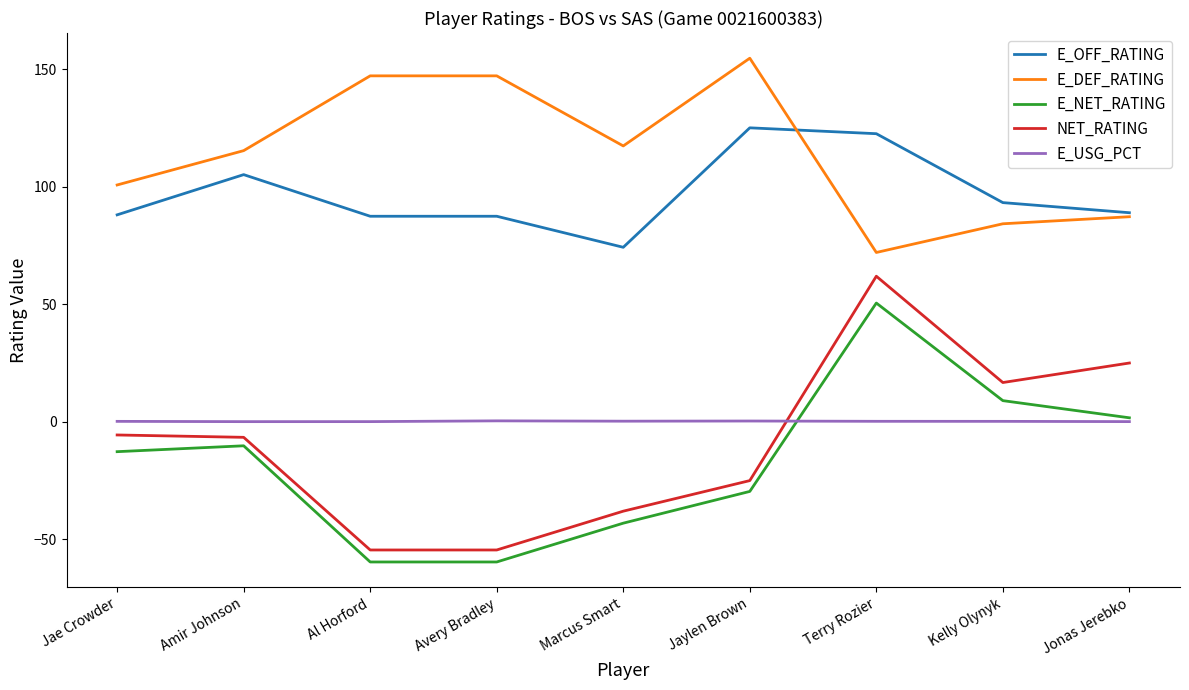

Does the chart have visible grid lines?

No